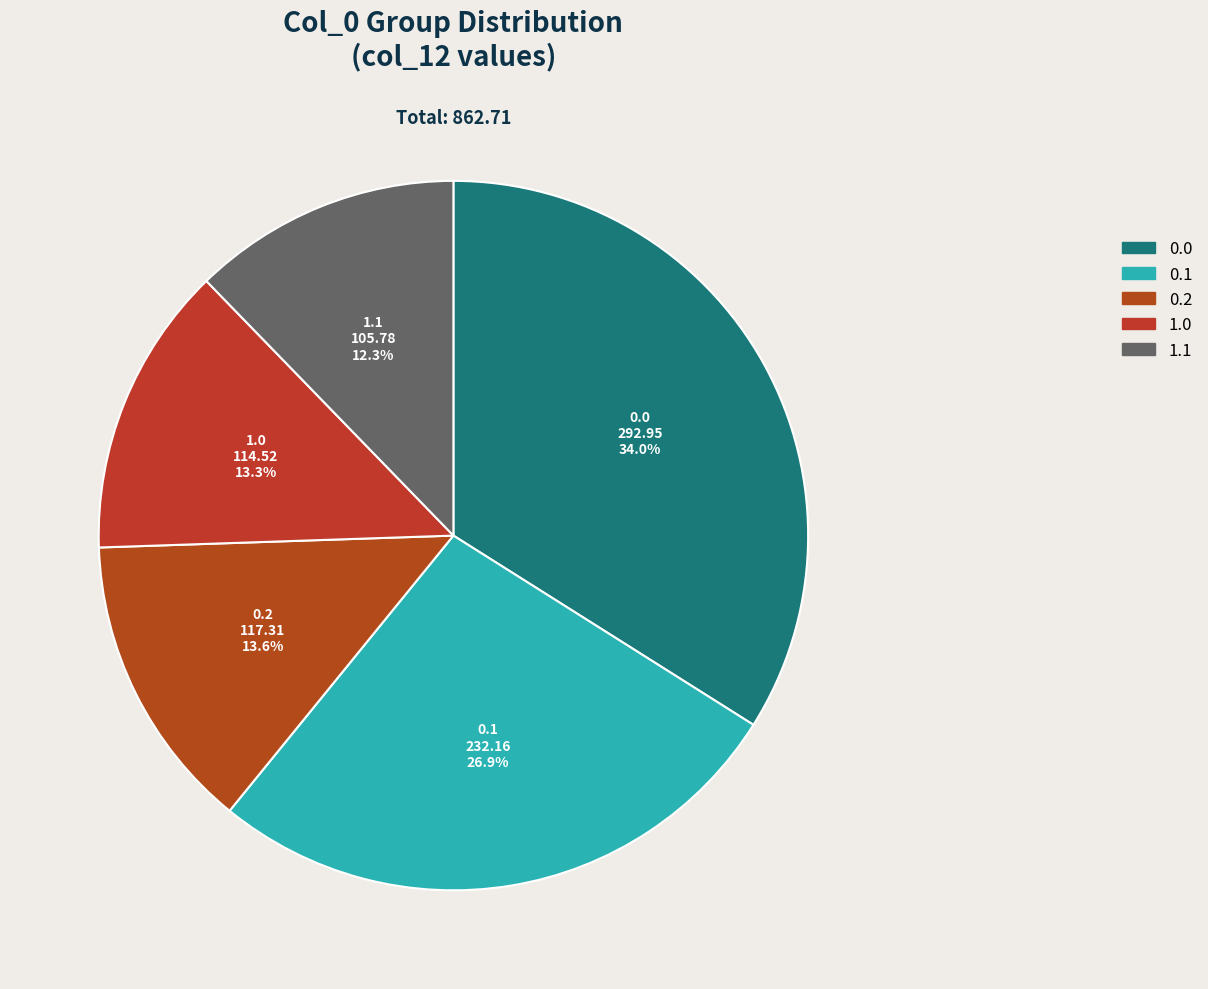

How much of the chart is everything except 0.1?

73.1%